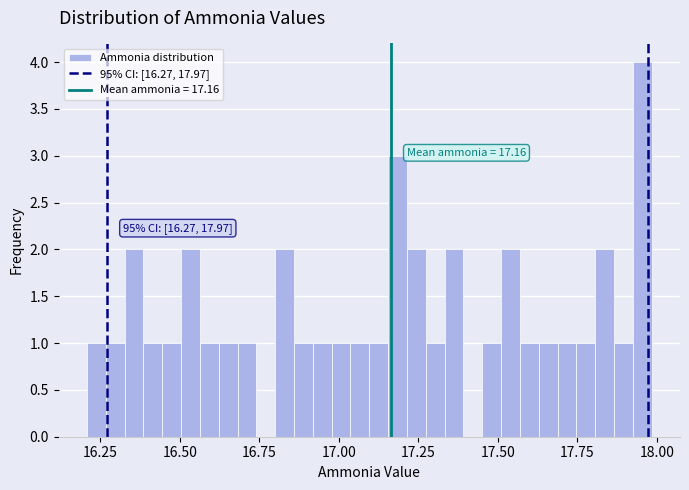

Around what value on the x-axis is the tallest bar? Give the approximate position of its centre, as read against the axis.

17.95